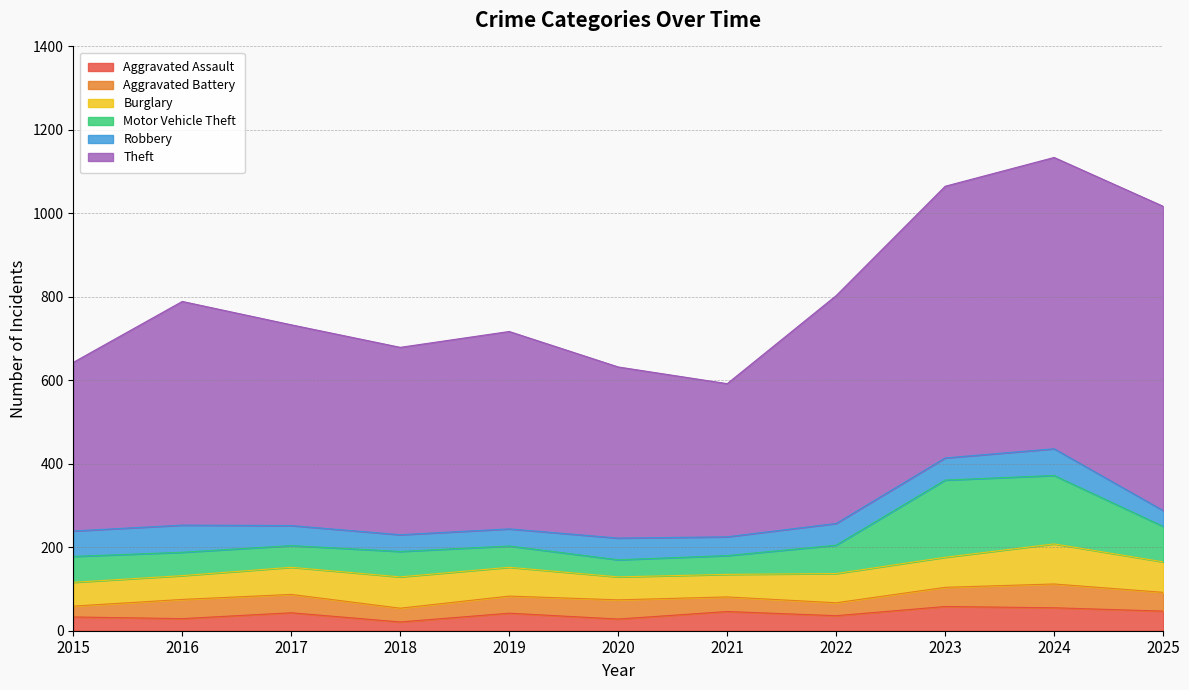

Reading left to right, extract all data points from this chart.

Aggravated Assault: 2015=33	2016=29	2017=43	2018=21	2019=42	2020=28	2021=46	2022=36	2023=58	2024=55	2025=47
Aggravated Battery: 2015=26	2016=46	2017=44	2018=33	2019=41	2020=46	2021=35	2022=31	2023=46	2024=57	2025=45
Burglary: 2015=57	2016=57	2017=65	2018=75	2019=69	2020=55	2021=54	2022=70	2023=72	2024=96	2025=73
Motor Vehicle Theft: 2015=62	2016=56	2017=52	2018=61	2019=51	2020=41	2021=45	2022=68	2023=185	2024=164	2025=85
Robbery: 2015=61	2016=65	2017=48	2018=40	2019=41	2020=52	2021=45	2022=52	2023=53	2024=64	2025=38
Theft: 2015=404	2016=536	2017=481	2018=449	2019=473	2020=410	2021=367	2022=546	2023=651	2024=698	2025=729